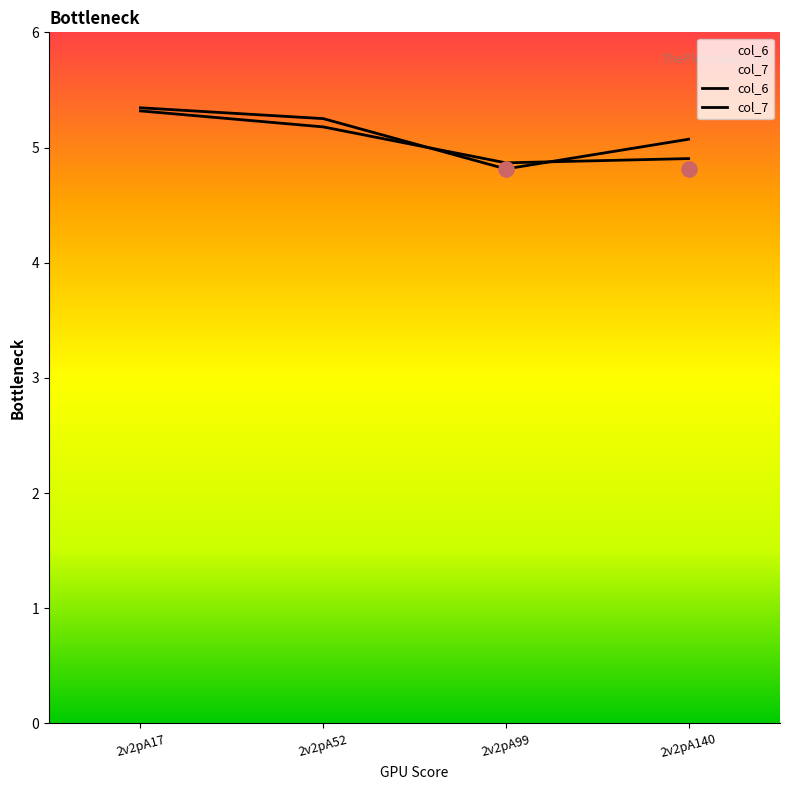

Which series has the largest total across all categories?

col_6